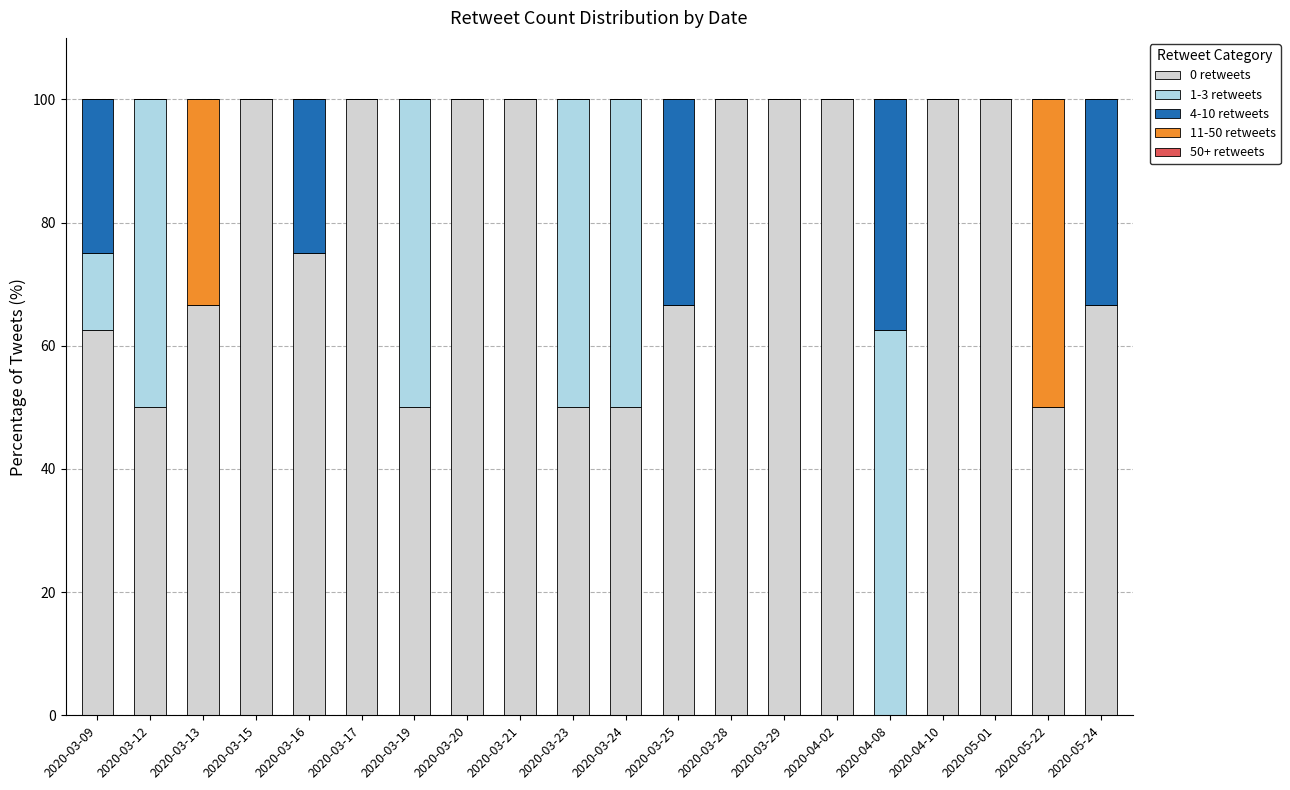

What is the sum of all 0 retweets values?

1487.6